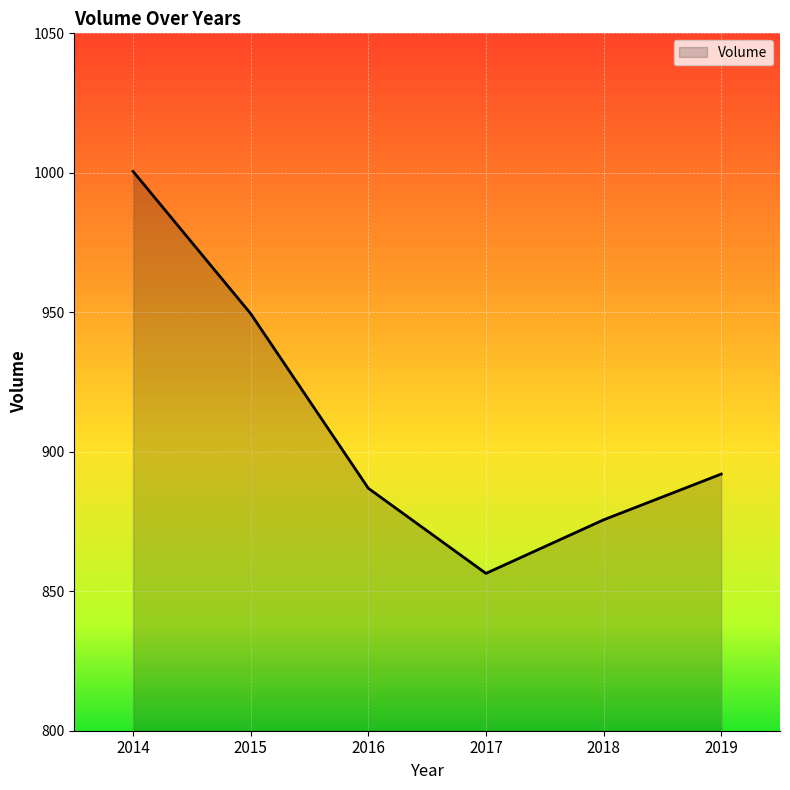

Reading right to left, extract all data points from this chart.

2019=892.0	2018=875.6	2017=856.4	2016=886.9	2015=949.5	2014=1000.5